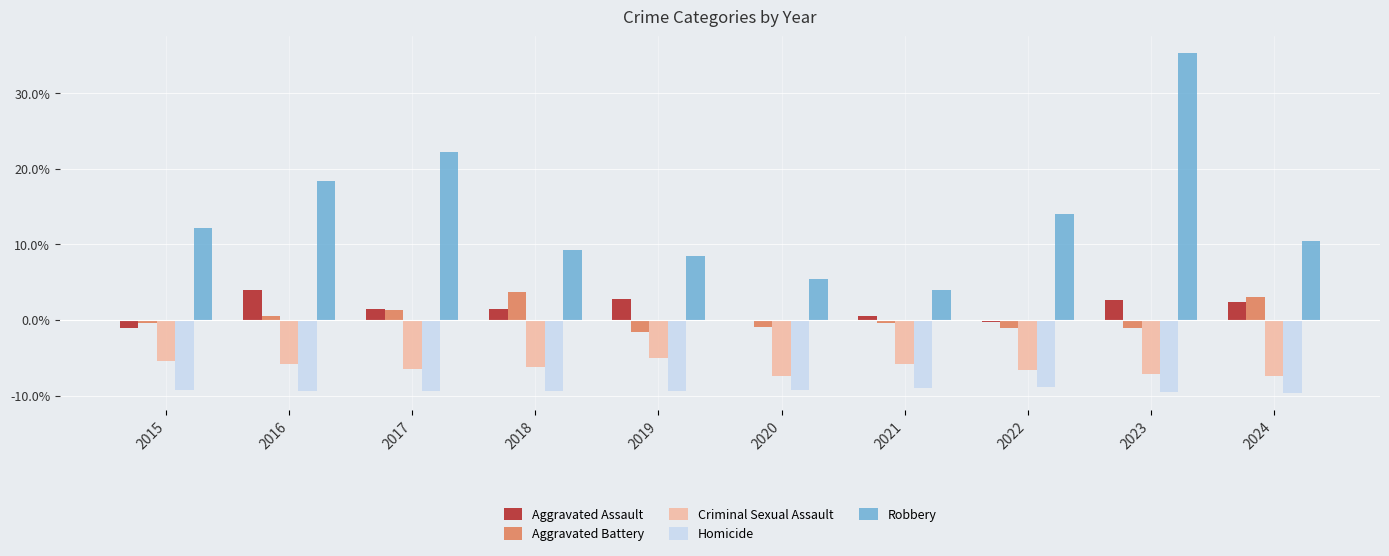

At which category is the sum across all series the highest?

2023